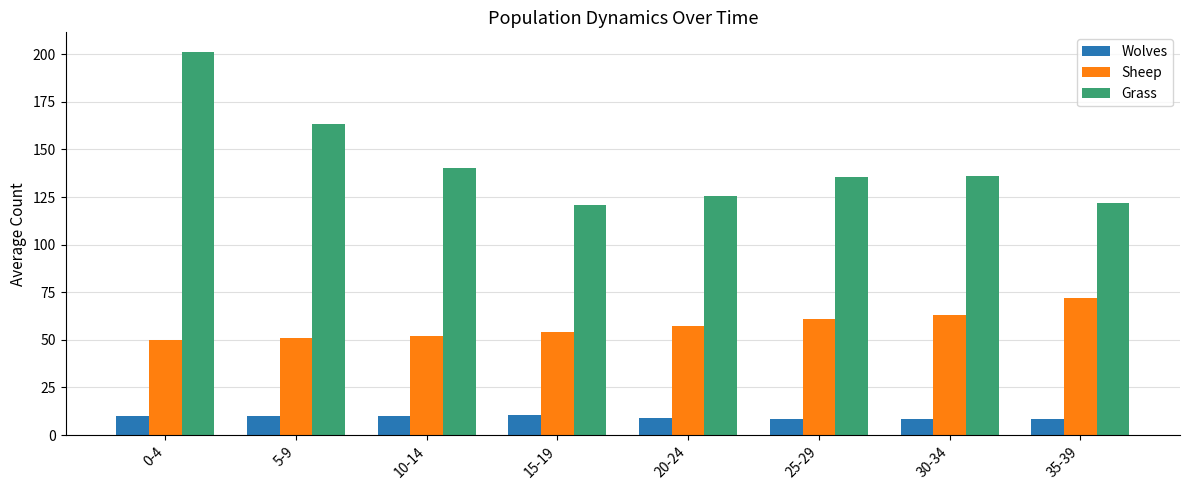

How many values in the Sheep series are below 57?

4